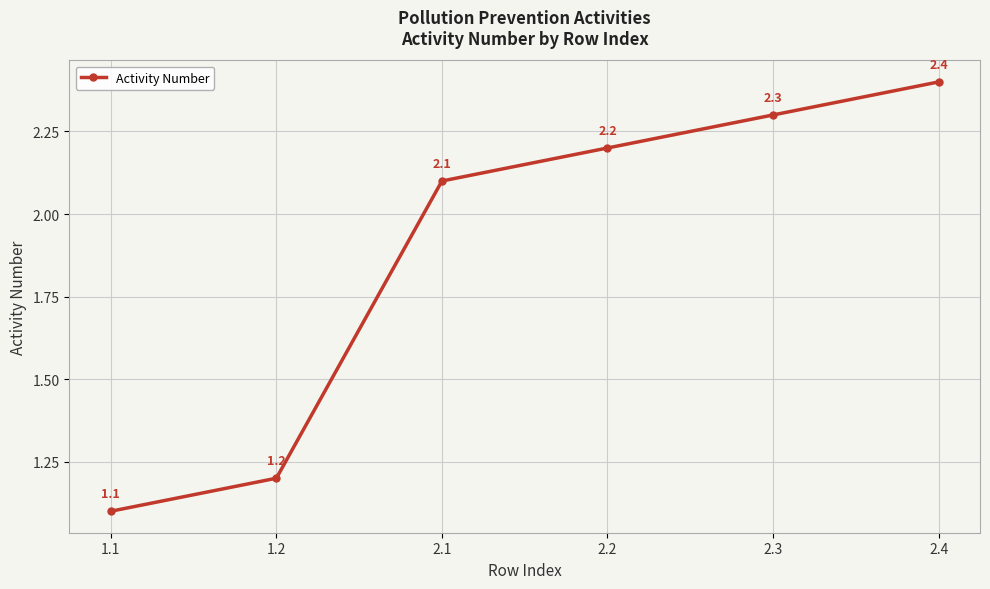

How many distinct data groups are displayed?

1